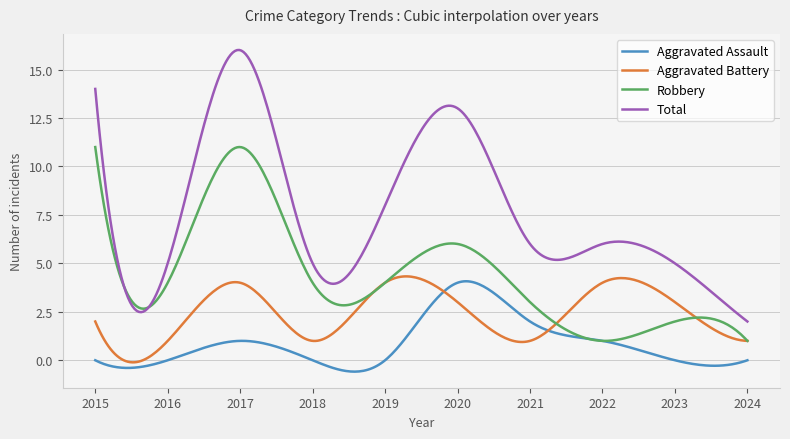

What is the maximum value shown in the chart?

16.0